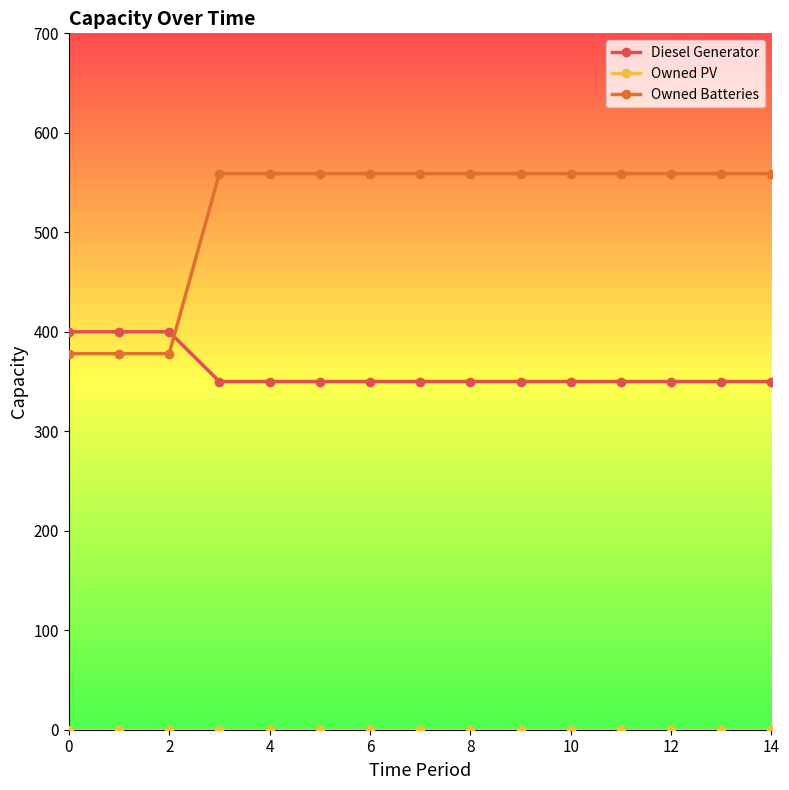

True or false: Diesel Generator and Owned Batteries intersect in this chart.

True